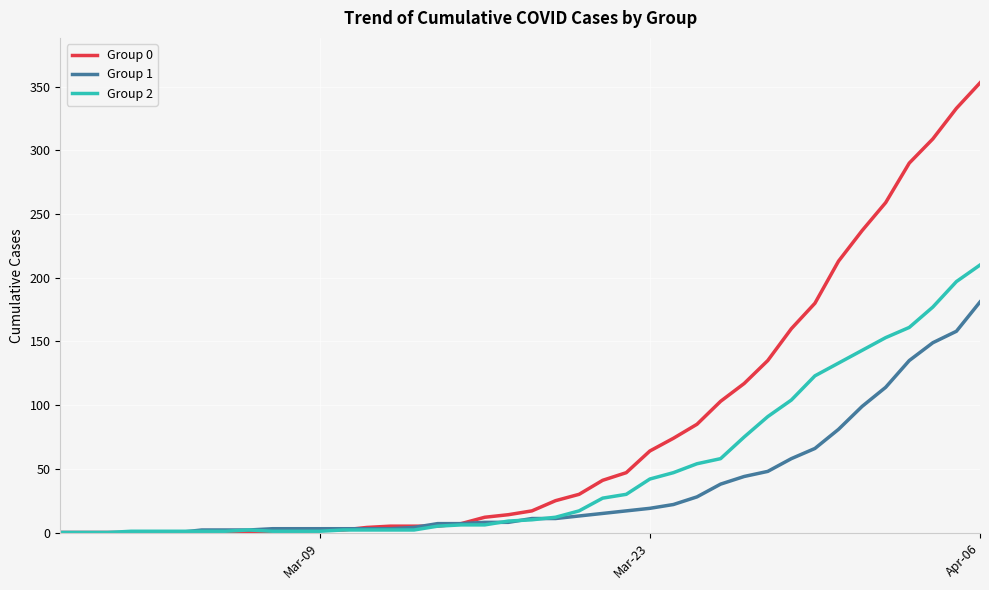

Which series has the largest range (max minus min)?

Group 0